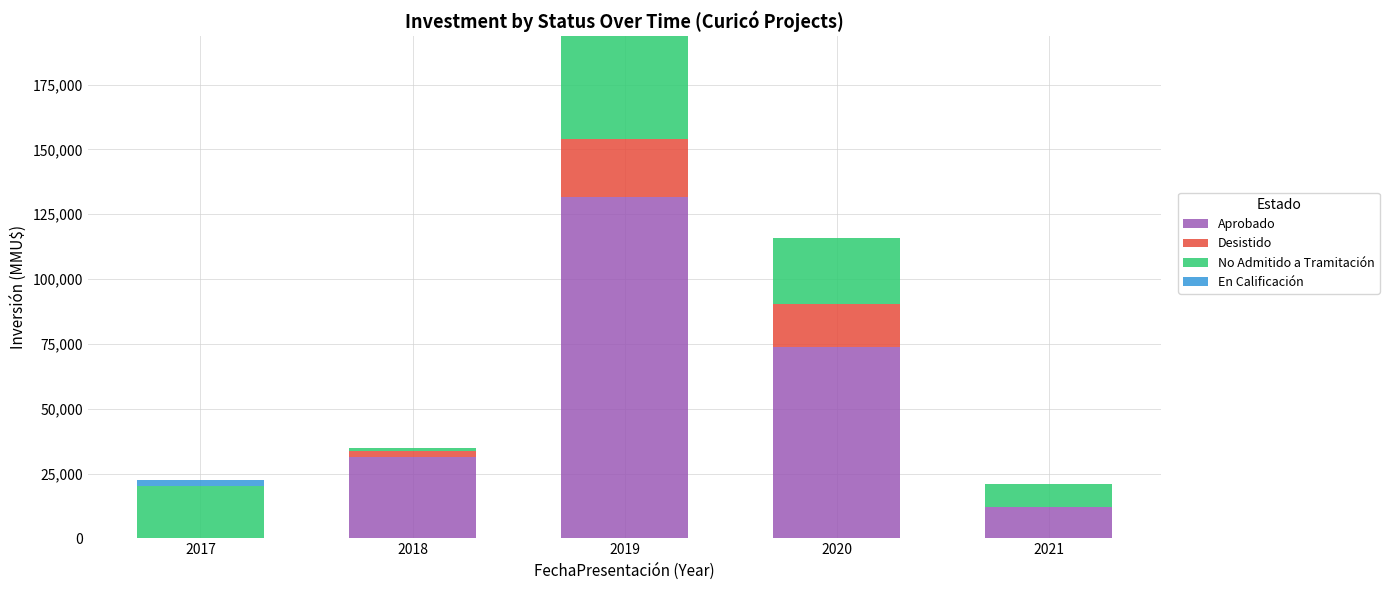

Does the chart contain stacked bars?

Yes